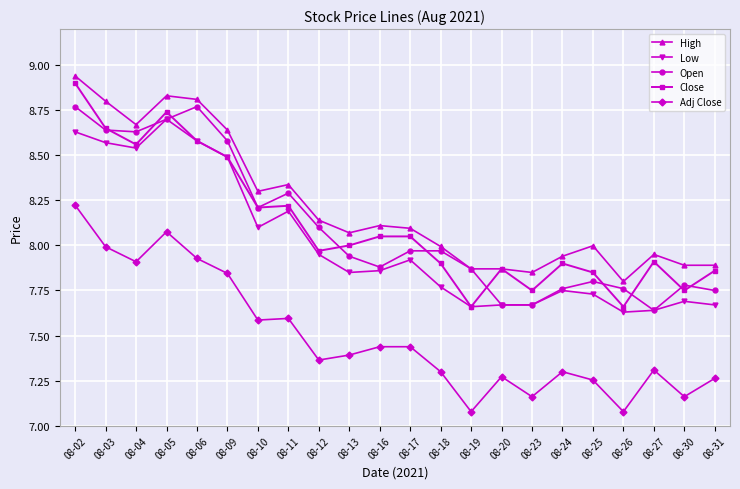

What is the spread (max minus min) of values at 08-02?

0.7